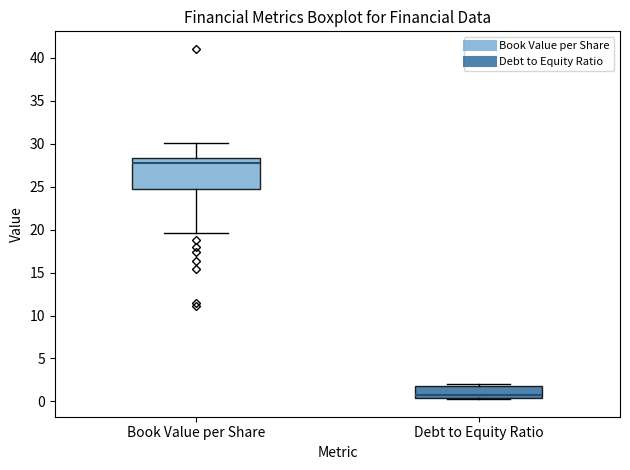

Which box has the highest median line?

Book Value per Share